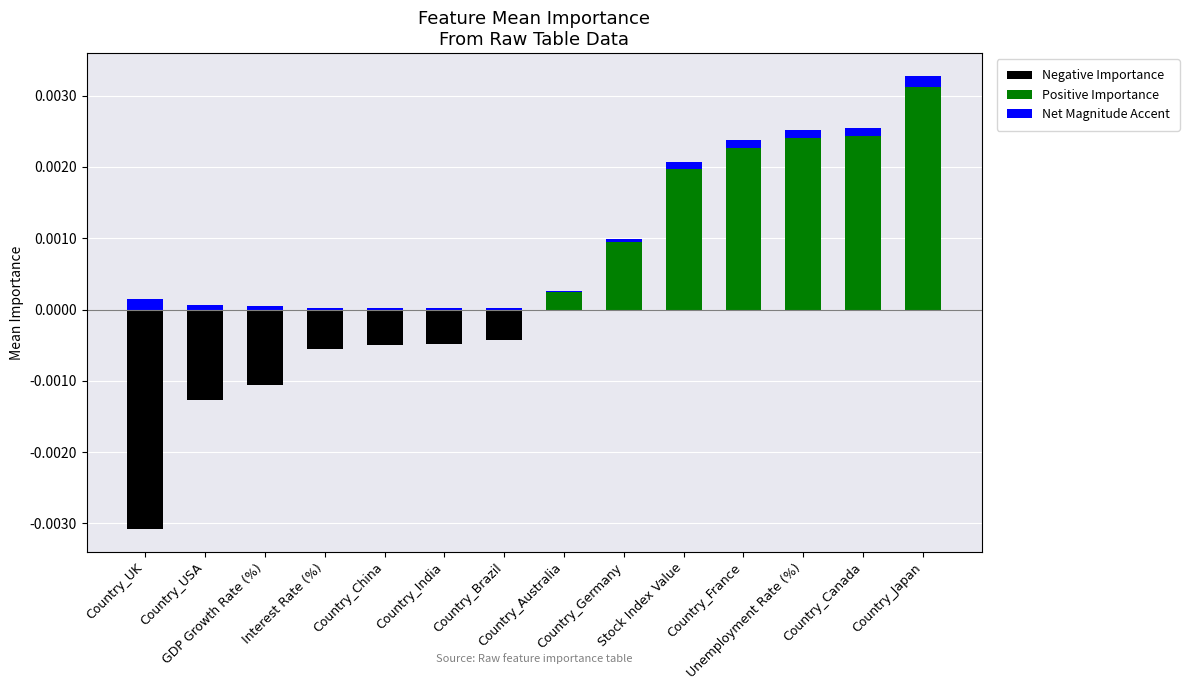

What is the label of the 3rd bar from the right?

Unemployment Rate (%)